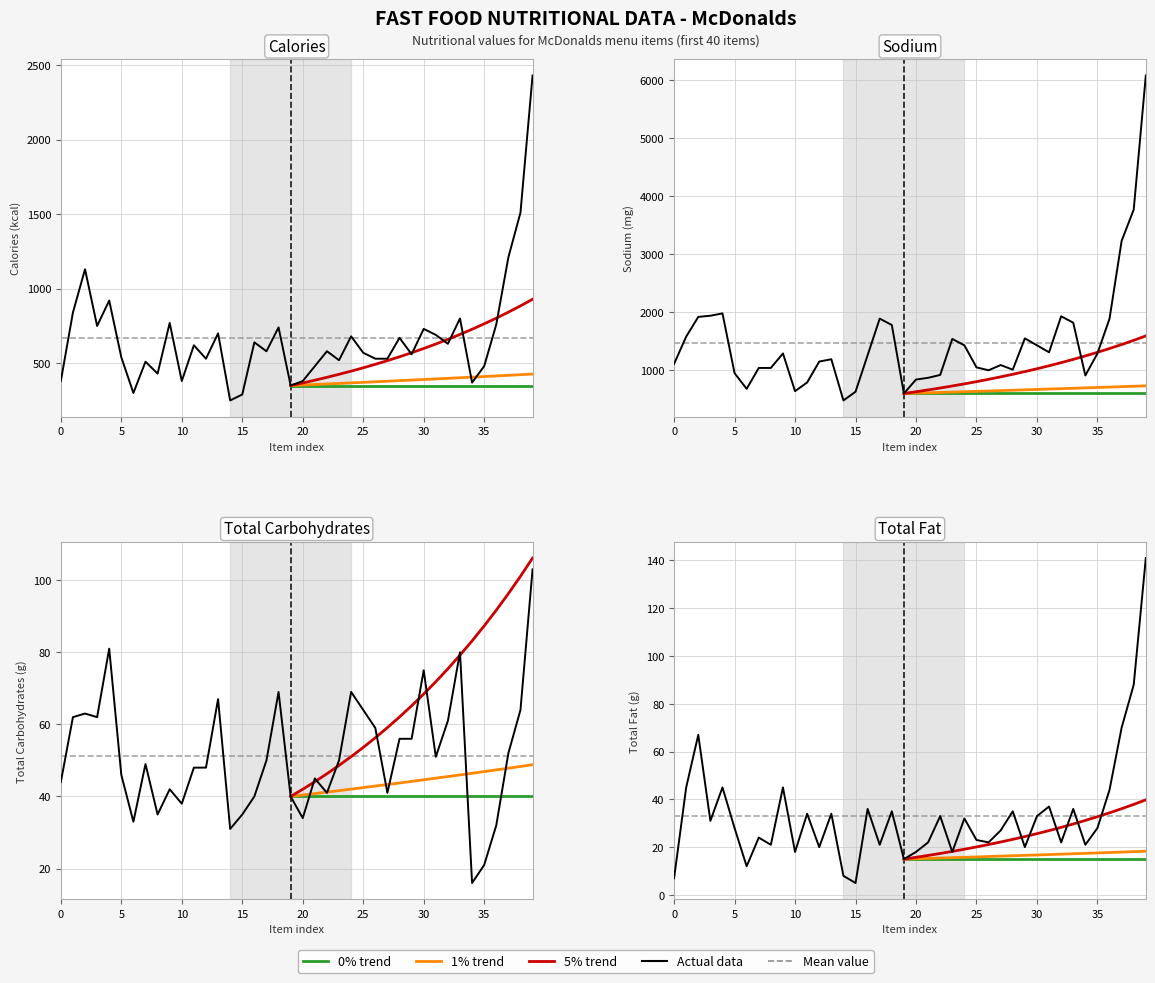

What is the value of the Calories point at the 28th from the left?

530